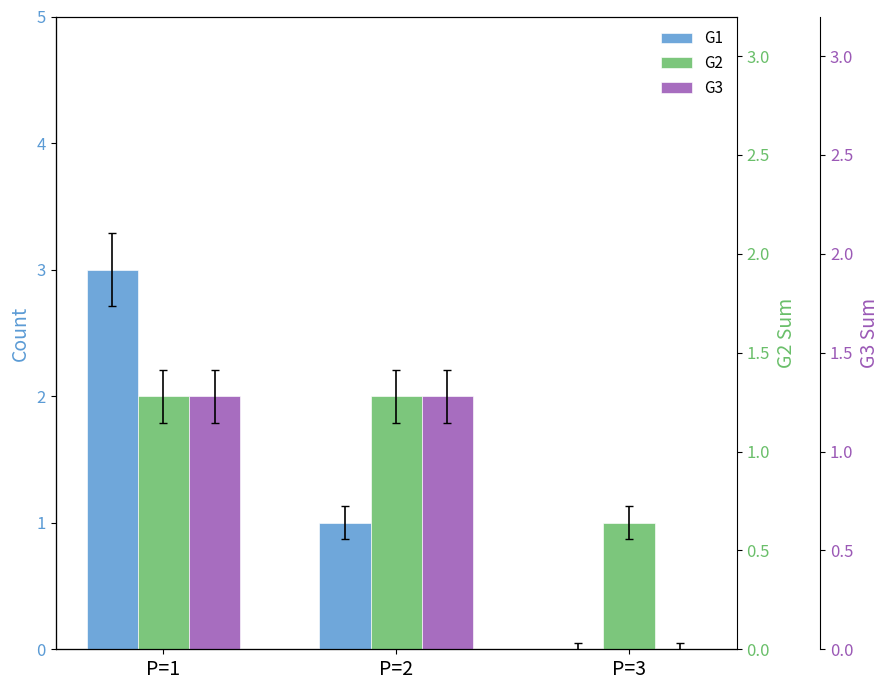

What is the value of the G1 bar at the 2nd from the left?

1